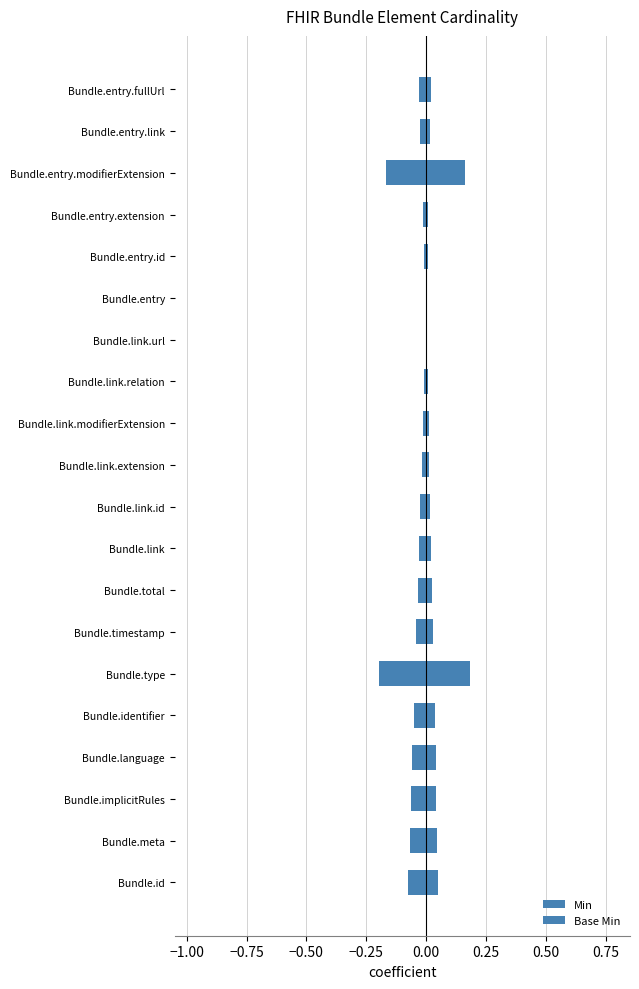

How many bars are there in total?

40